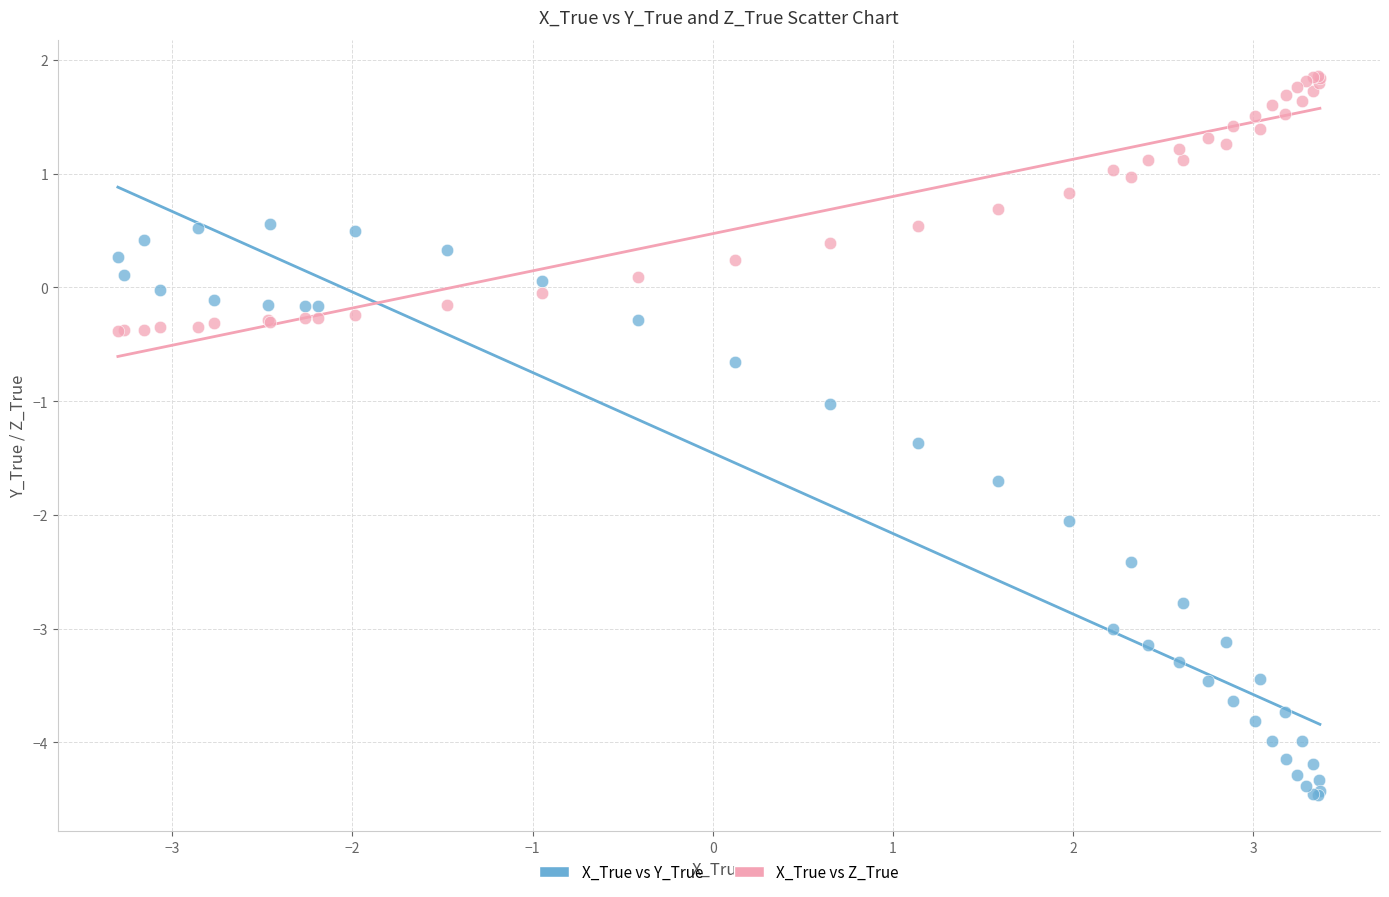

Which series has the largest Y range (max minus min)?

X_True vs Y_True